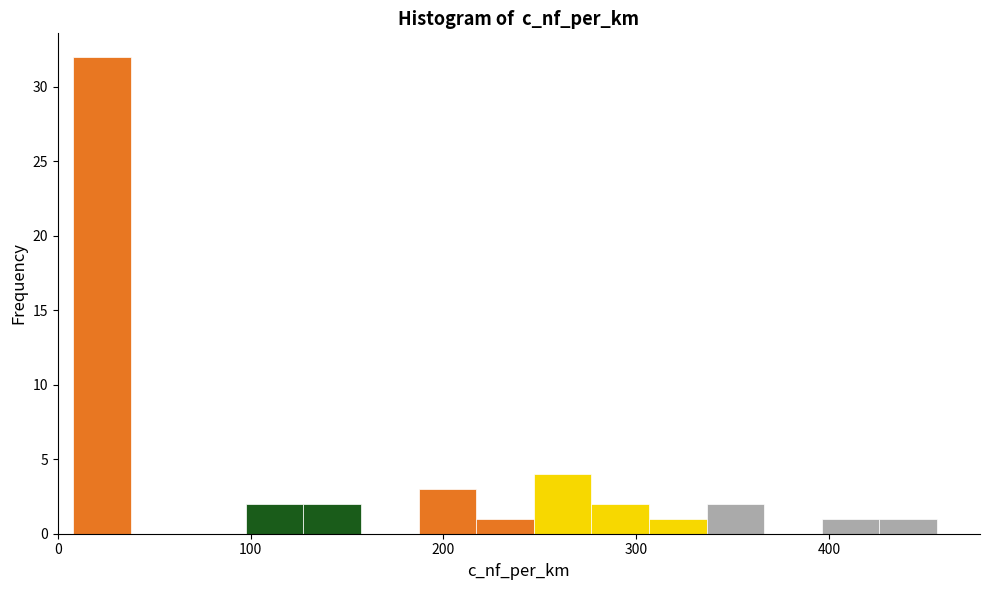

Read against the x-axis, roughly where is the centre of the tallest bar?

20